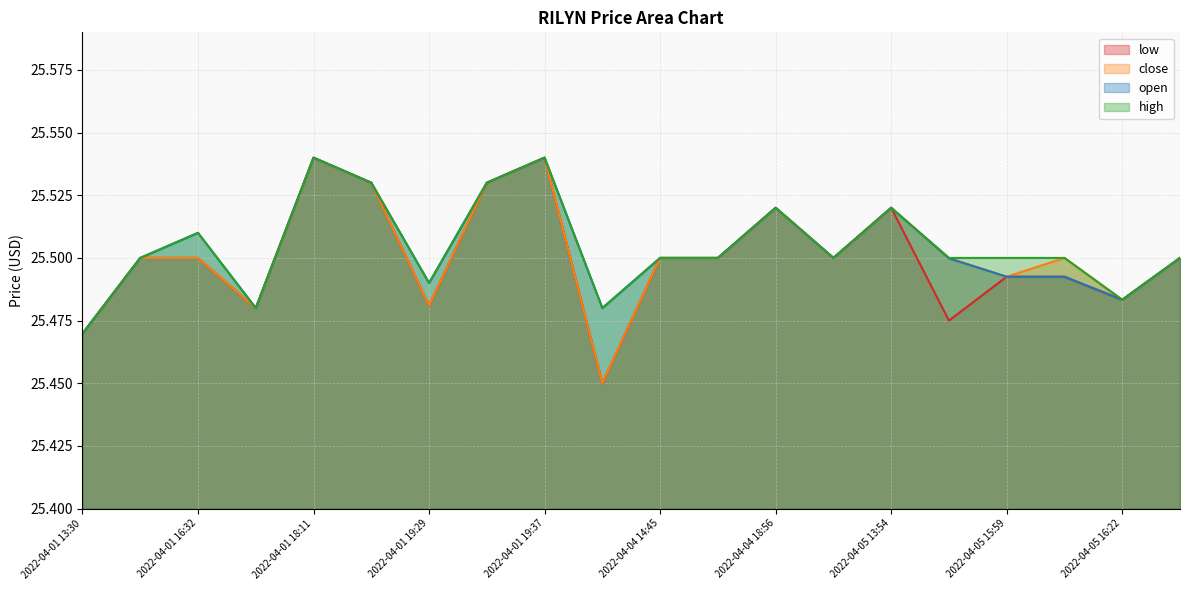

At which category does the chart reach its peak across all series?

2022-04-01 18:11